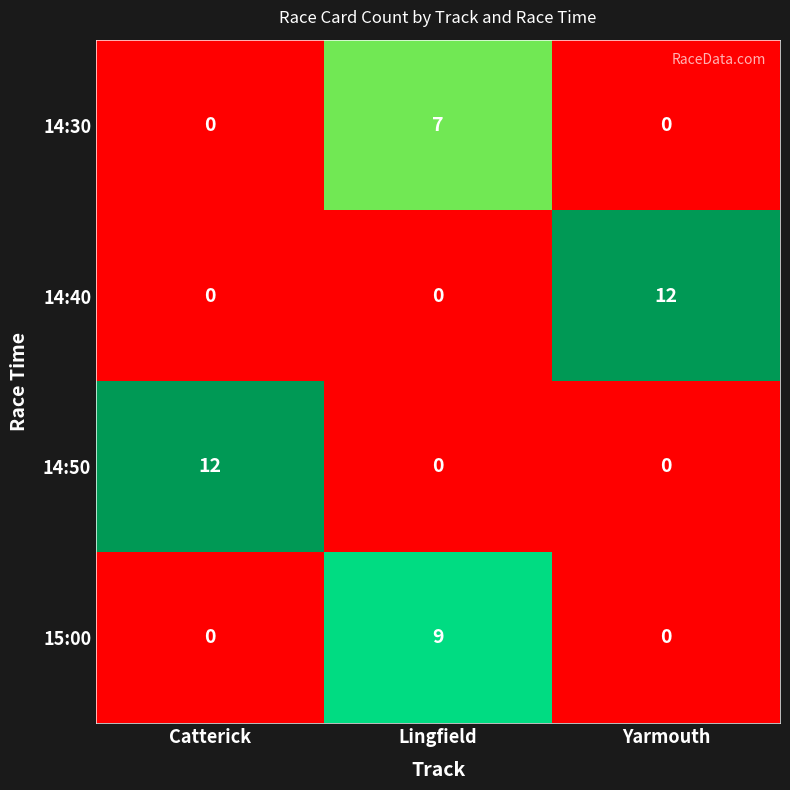

How many data points in 14:50 are above 0?

1